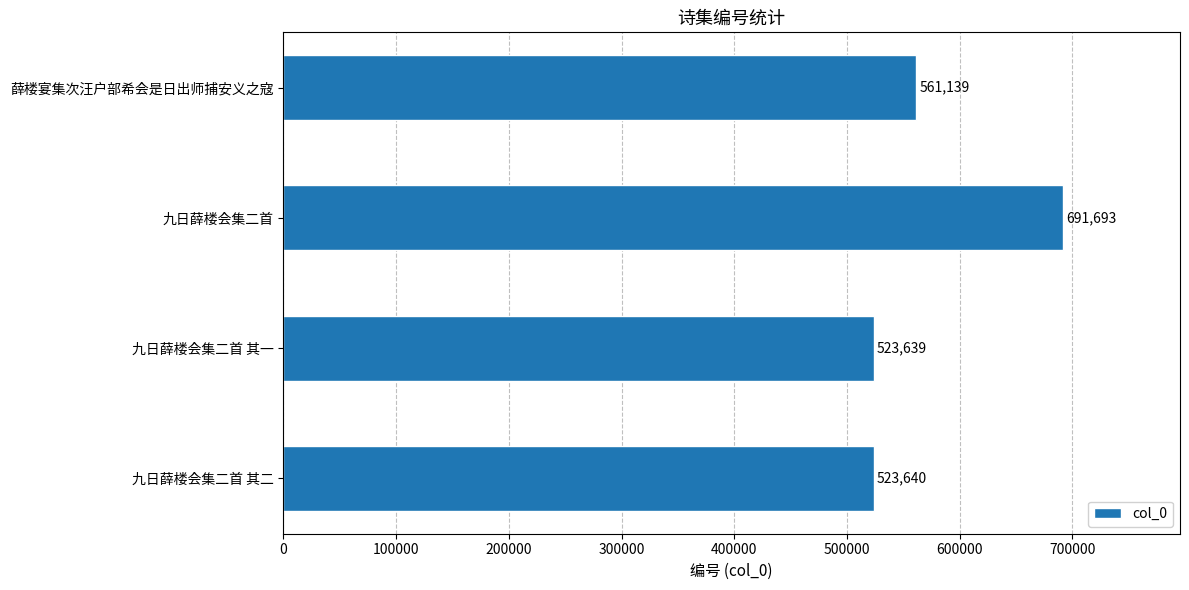

What is the difference between the maximum and minimum values?

168054